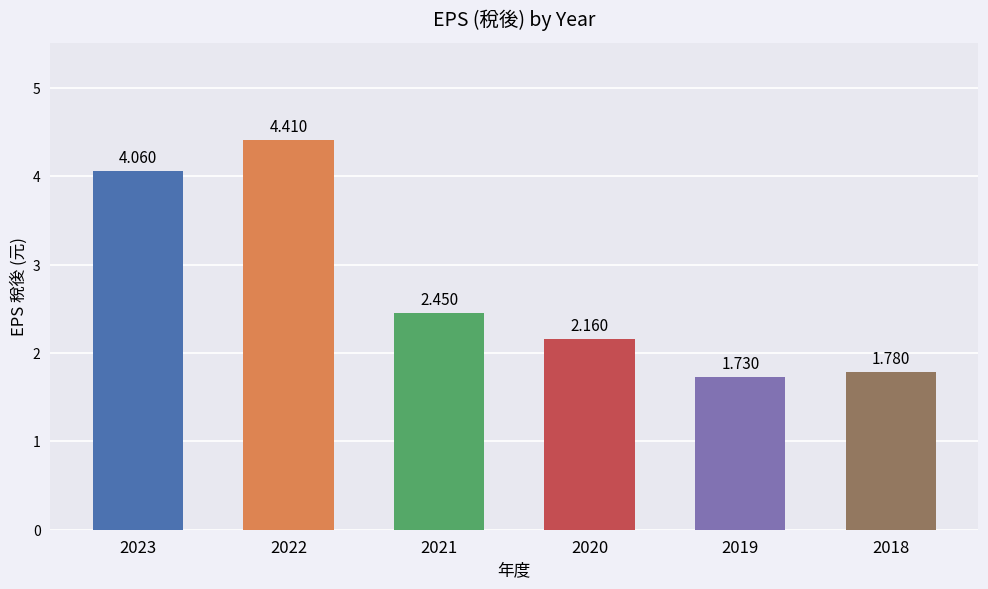

The chart shows a value of 0.5 at 2018. True or false?

False